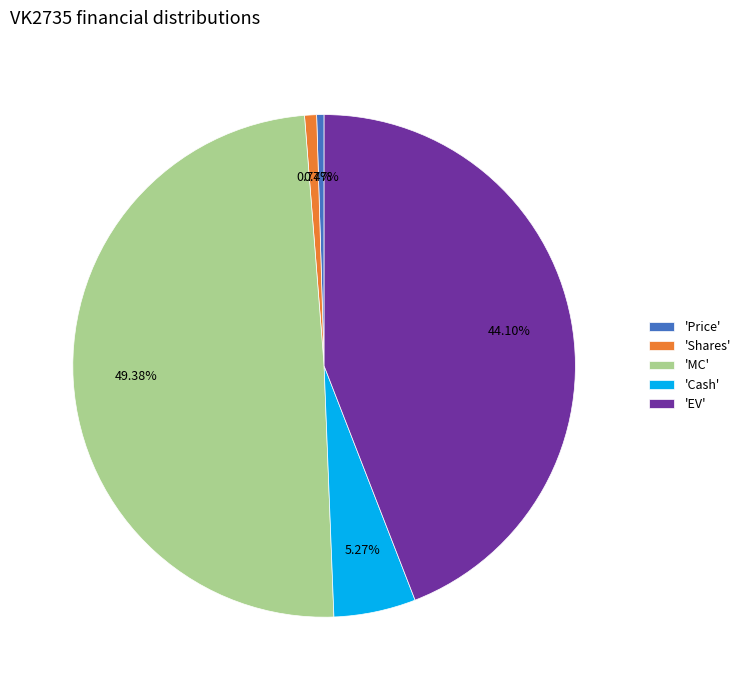

Combined, do 'EV' and 'Price' account for over 50%?

No